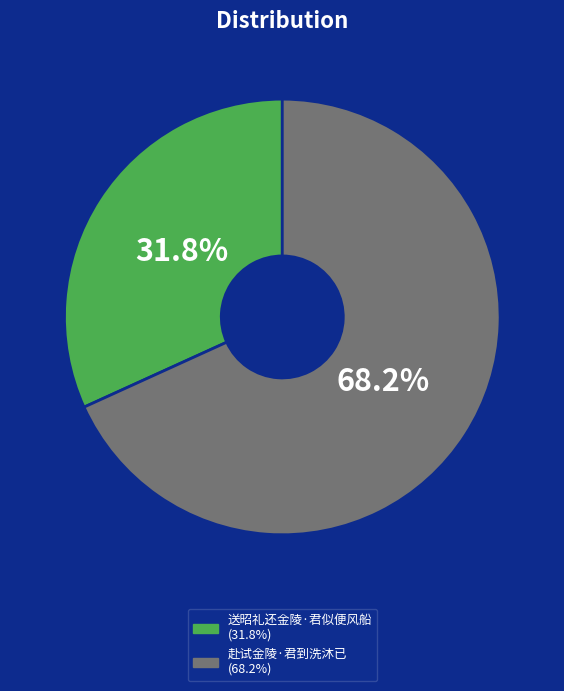

To the nearest percent, what portion does 赴试金陵·君到洗沐已 represent?

68%